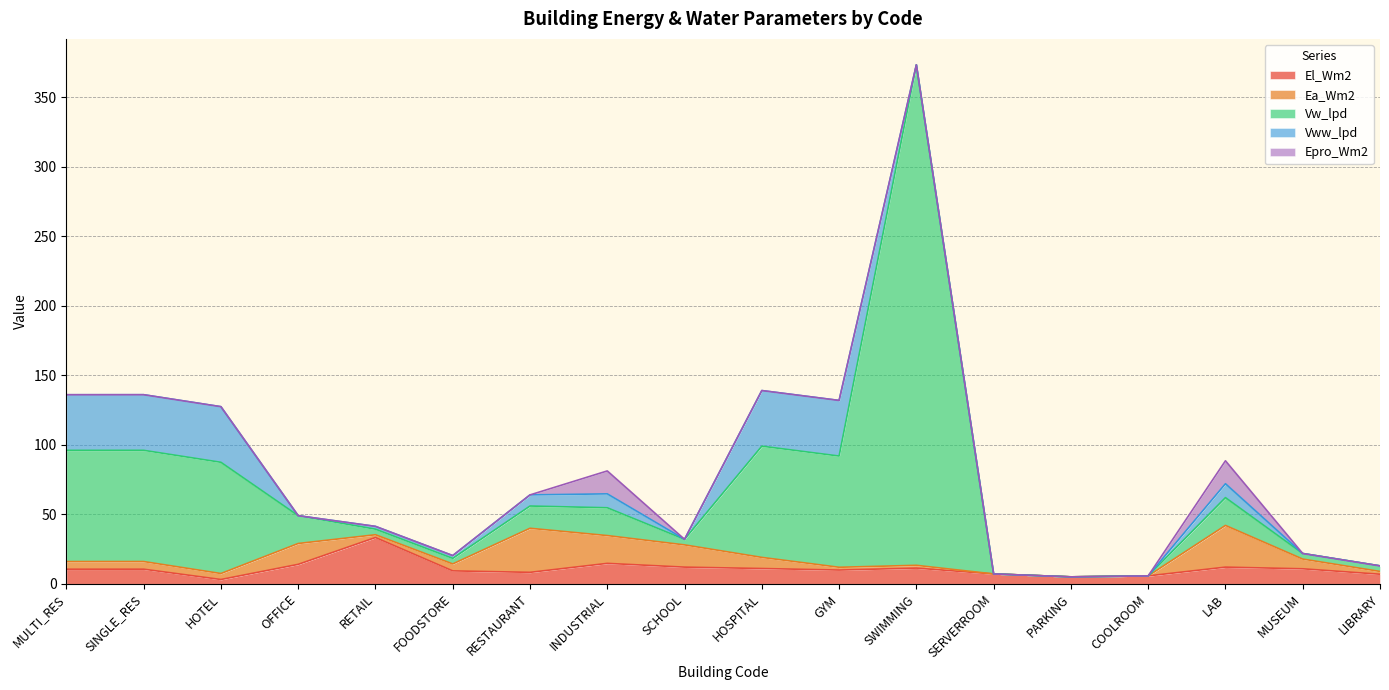

What is the total value across all series at LIBRARY?

12.9